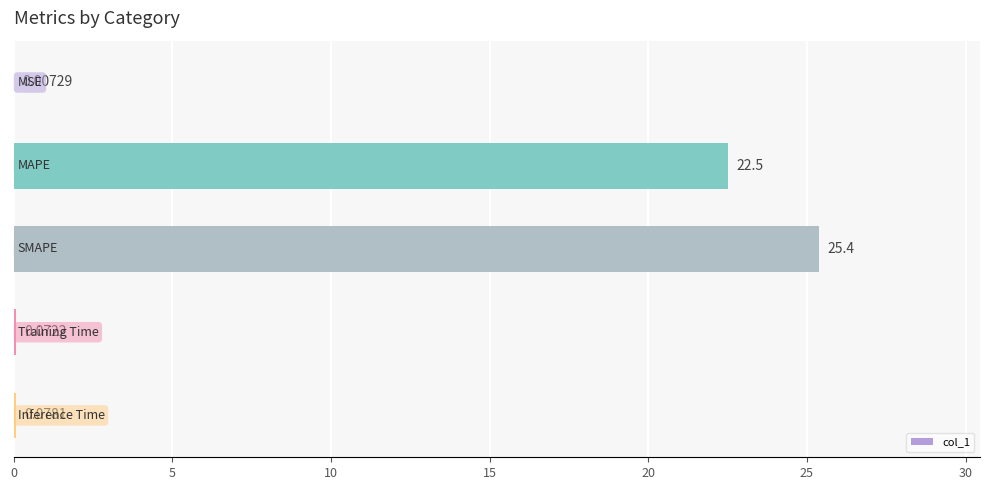

What is the sum of all values?

48.1